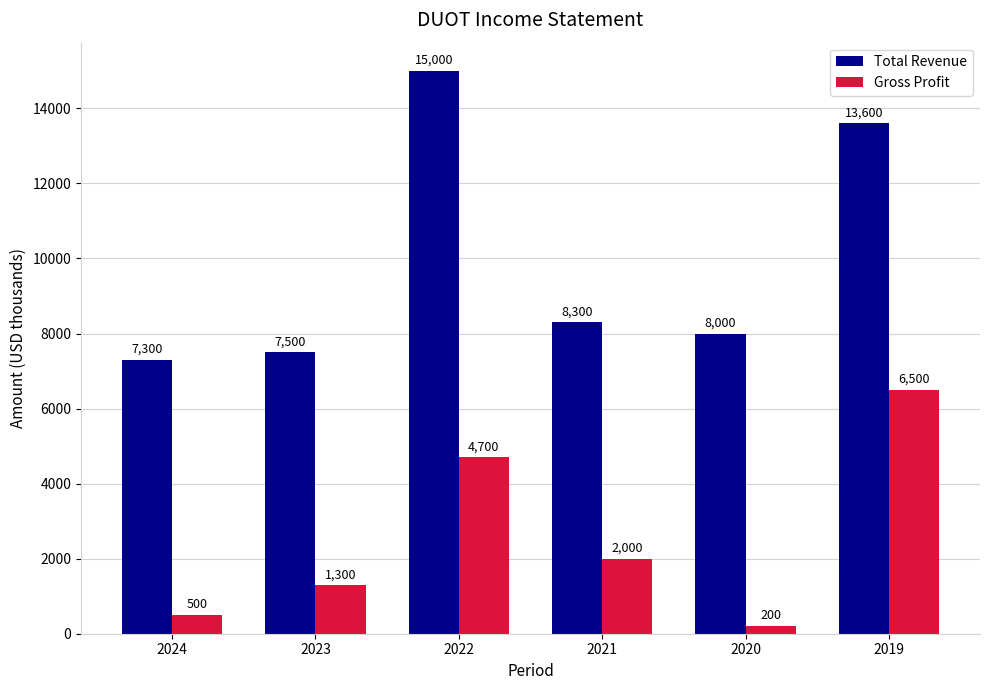

Which series changed the most between 2023 and 2021?

Total Revenue